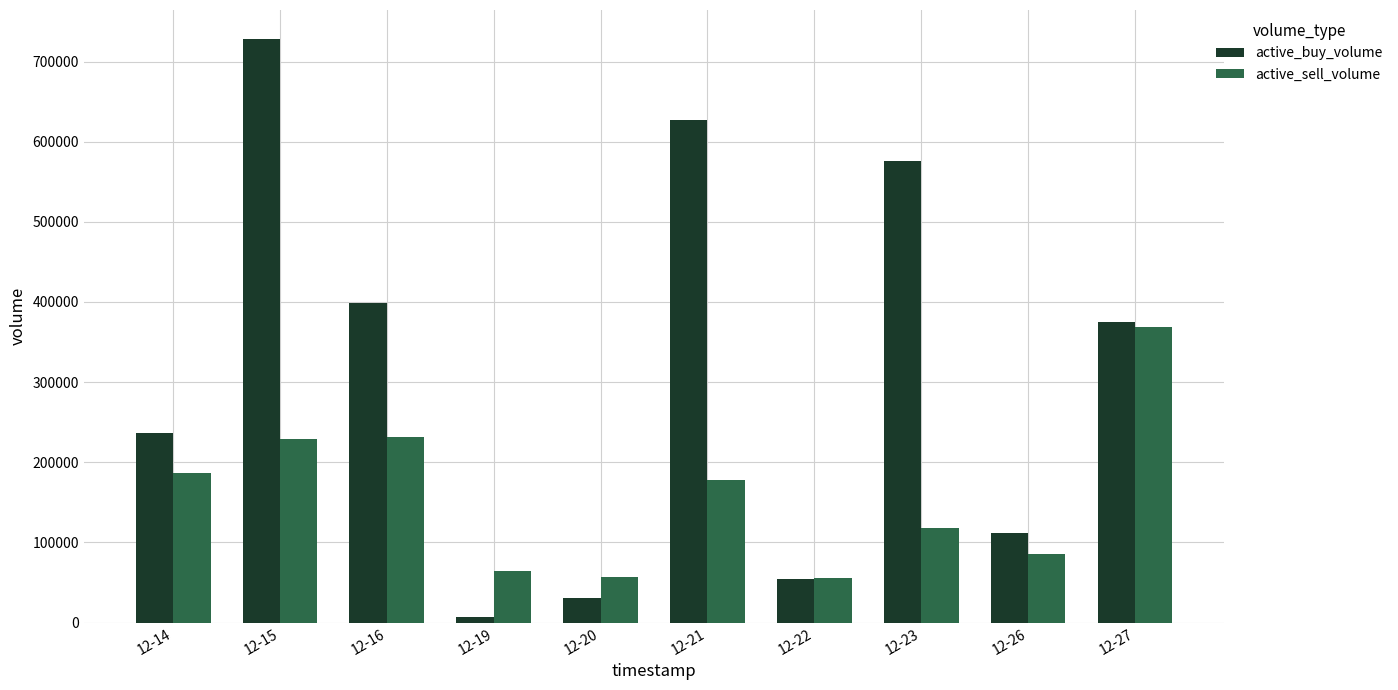

Is it true that active_buy_volume equals 576411 at 12-23?

True